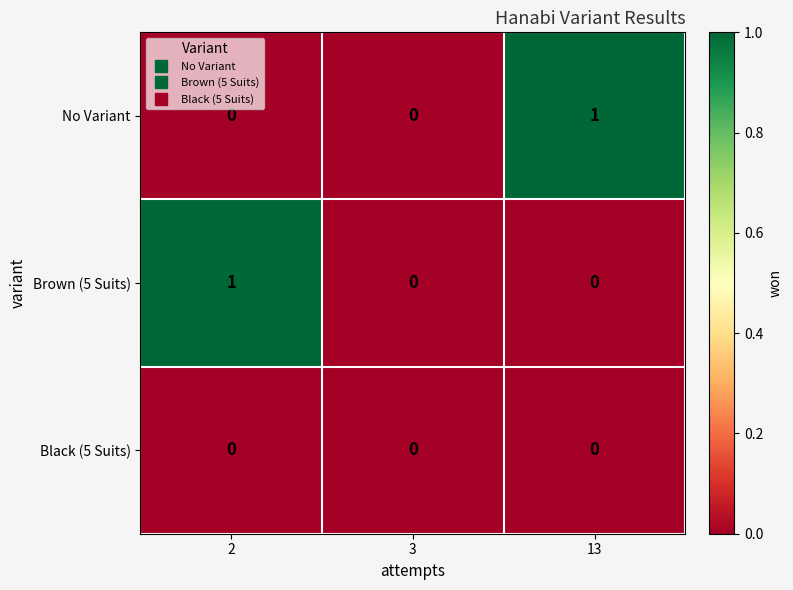

Which series changed the most between 3 and 13?

No Variant